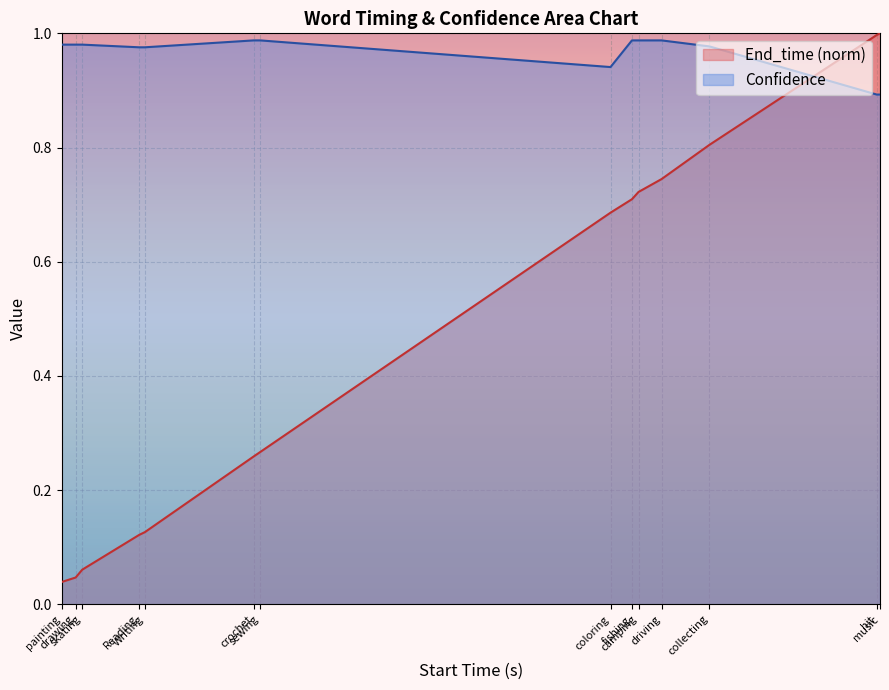

What is the difference between the second highest and second lowest values in the End_time series?

0.9